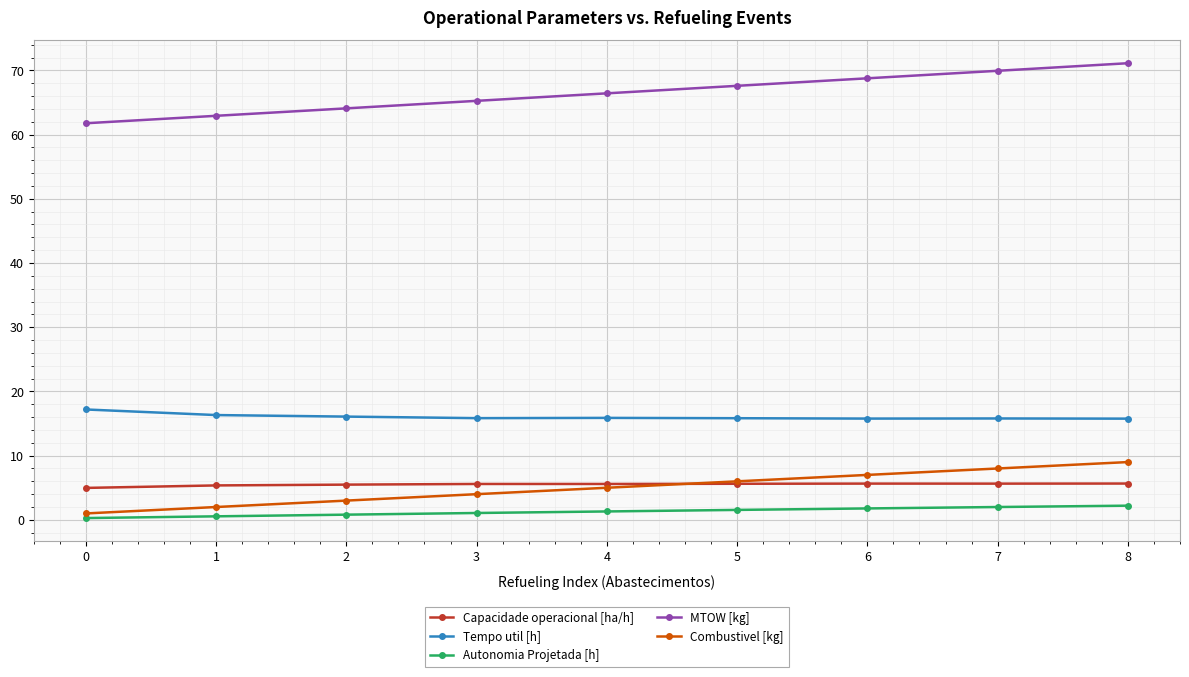

Which series has the largest total across all categories?

MTOW [kg]